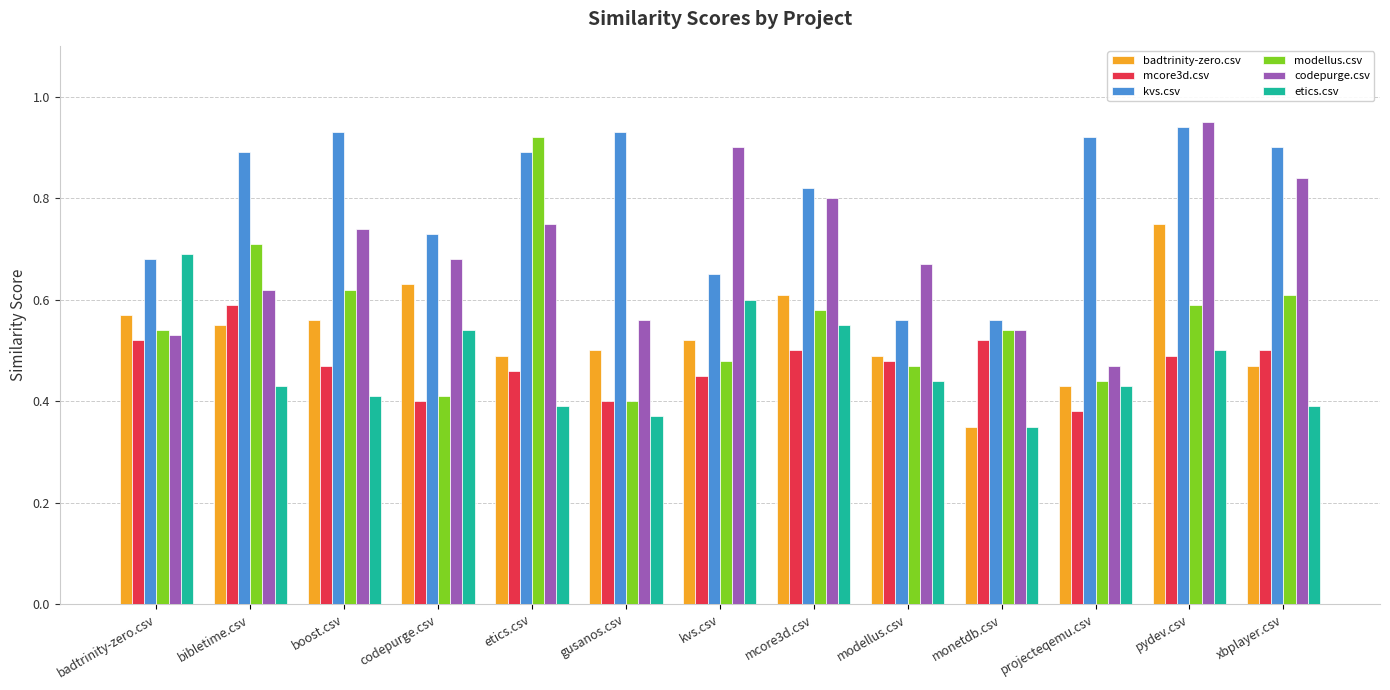

What are all the series names shown in the legend?

badtrinity-zero.csv, mcore3d.csv, kvs.csv, modellus.csv, codepurge.csv, etics.csv